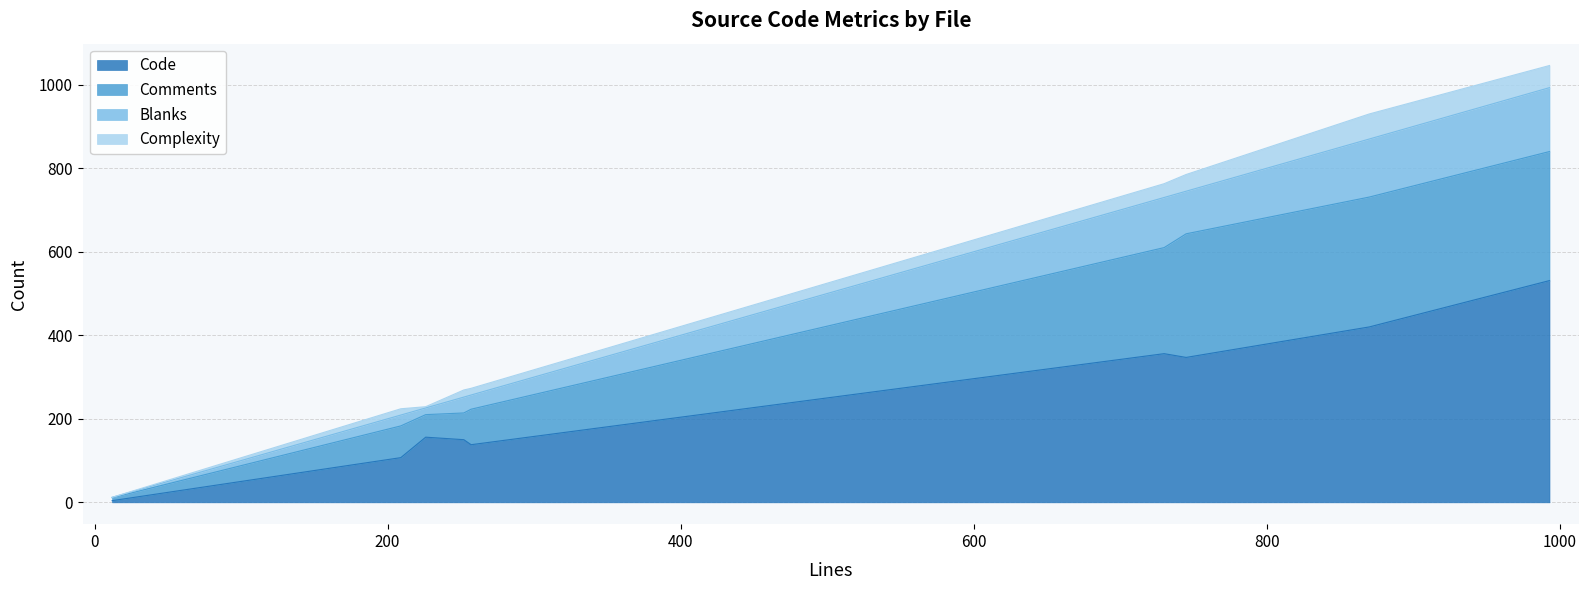

What is the average value of the Comments series?

162